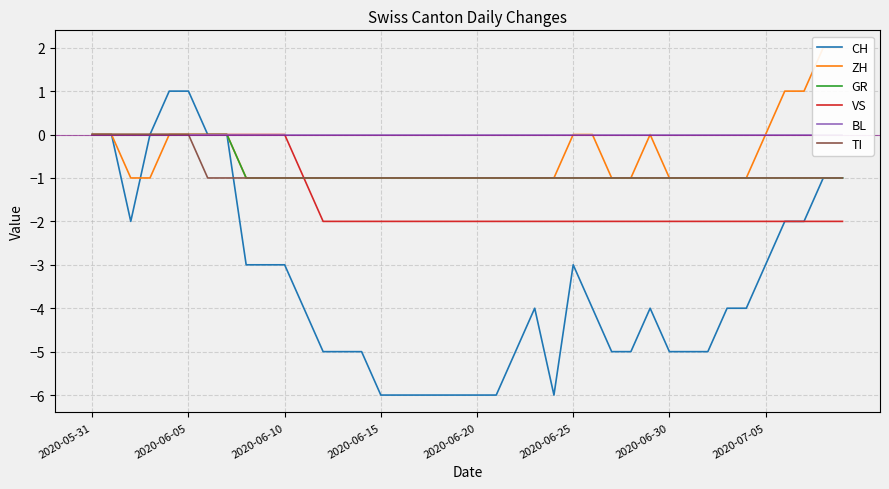

Reading left to right, what are all the values shown in this chart?

CH: 0	0	-2	0	1	1	0	0	-3	-3	-3	-4	-5	-5	-5	-6	-6	-6	-6	-6	-6	-6	-5	-4	-6	-3	-4	-5	-5	-4	-5	-5	-5	-4	-4	-3	-2	-2	-1	-1
ZH: 0	0	-1	-1	0	0	0	0	-1	-1	-1	-1	-1	-1	-1	-1	-1	-1	-1	-1	-1	-1	-1	-1	-1	0	0	-1	-1	0	-1	-1	-1	-1	-1	0	1	1	2	2
GR: 0	0	0	0	0	0	0	0	-1	-1	-1	-1	-1	-1	-1	-1	-1	-1	-1	-1	-1	-1	-1	-1	-1	-1	-1	-1	-1	-1	-1	-1	-1	-1	-1	-1	-1	-1	-1	-1
VS: 0	0	0	0	0	0	0	0	0	0	0	-1	-2	-2	-2	-2	-2	-2	-2	-2	-2	-2	-2	-2	-2	-2	-2	-2	-2	-2	-2	-2	-2	-2	-2	-2	-2	-2	-2	-2
BL: 0	0	0	0	0	0	0	0	0	0	0	0	0	0	0	0	0	0	0	0	0	0	0	0	0	0	0	0	0	0	0	0	0	0	0	0	0	0	0	0
TI: 0	0	0	0	0	0	-1	-1	-1	-1	-1	-1	-1	-1	-1	-1	-1	-1	-1	-1	-1	-1	-1	-1	-1	-1	-1	-1	-1	-1	-1	-1	-1	-1	-1	-1	-1	-1	-1	-1